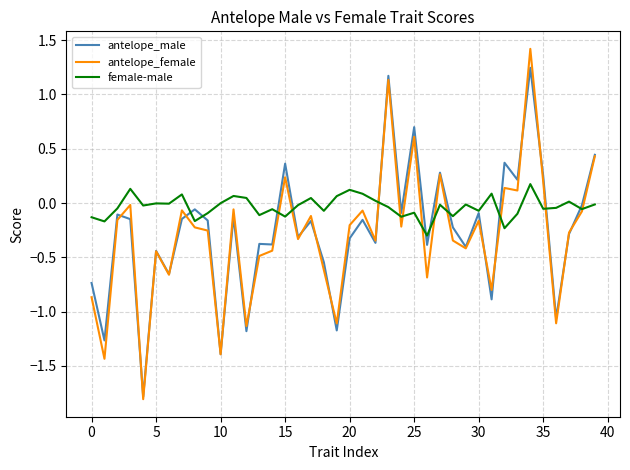

List the series in order of their peak value, lowest first.

female-male, antelope_male, antelope_female